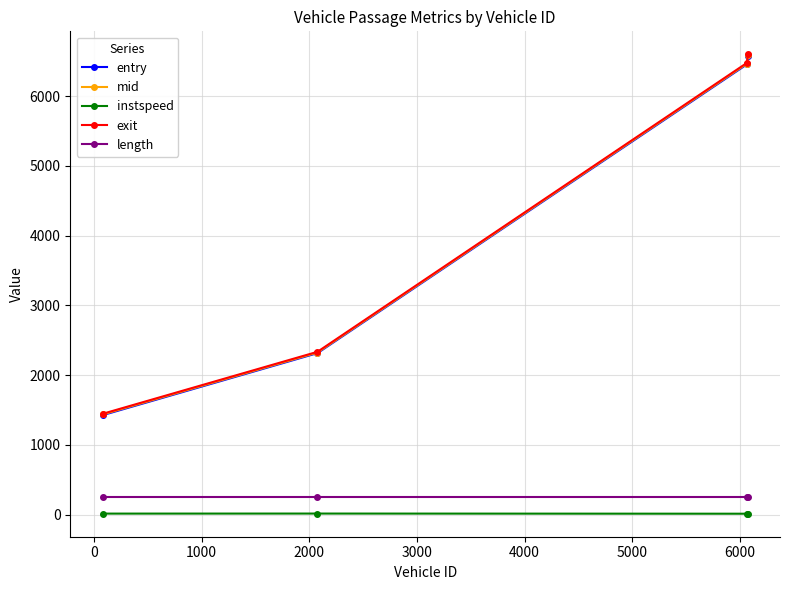

What is the difference between the maximum and minimum values in the mid series?

5154.6